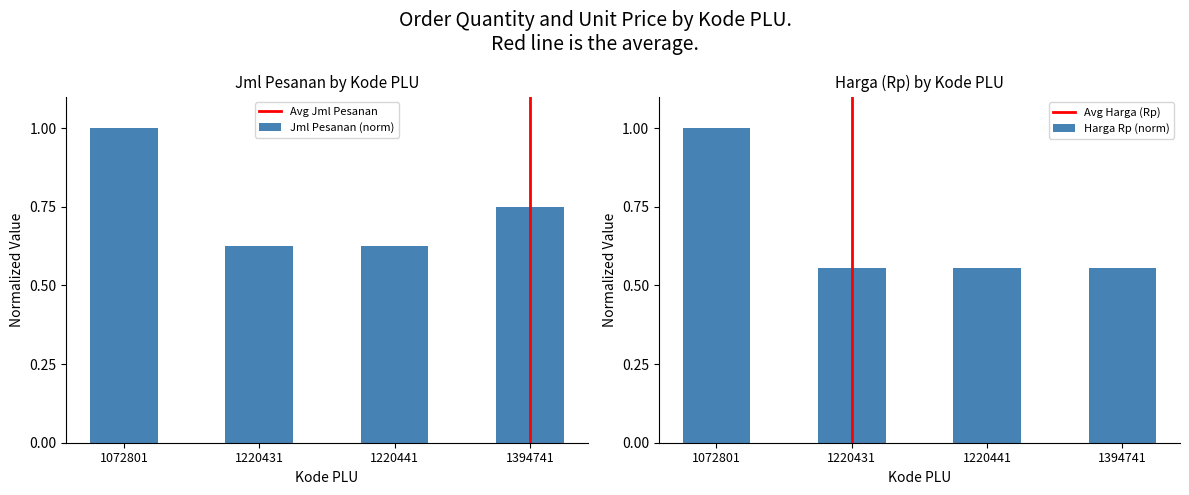

What is the sum of the Jml Pesanan values at 1072801 and 1394741?

1.8